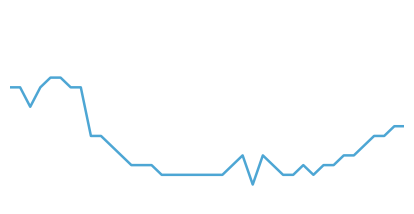

Does the chart display data point markers on the line(s)?

No